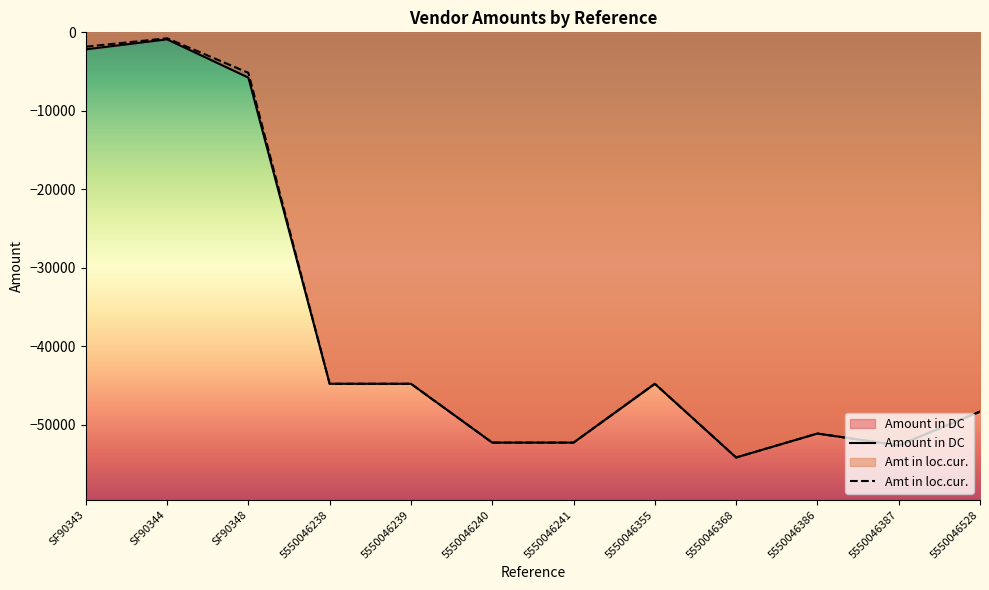

What is the label of the 5th point from the right?

5550046355